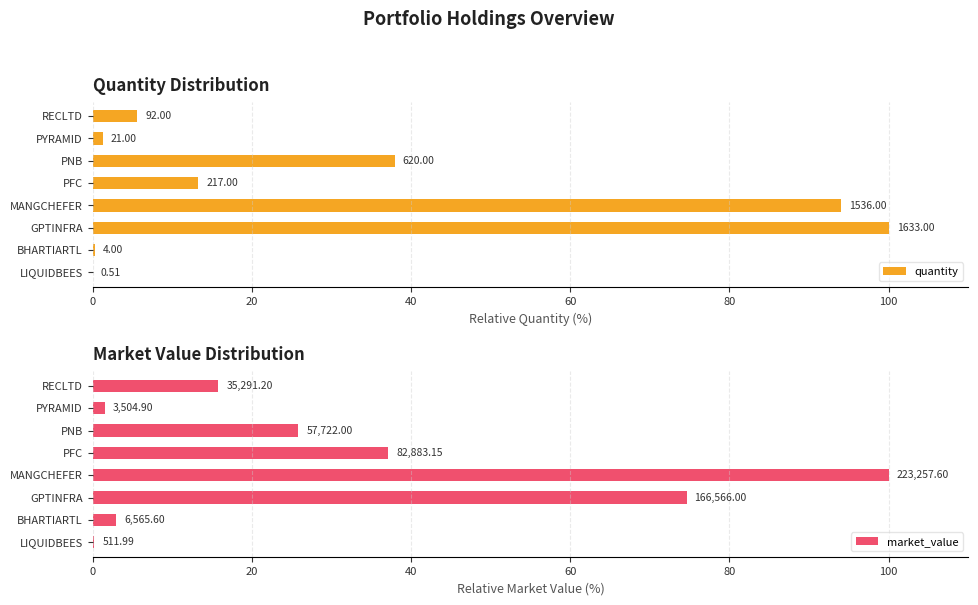

True or false: market_value has a value of 3.9 at BHARTIARTL.

False